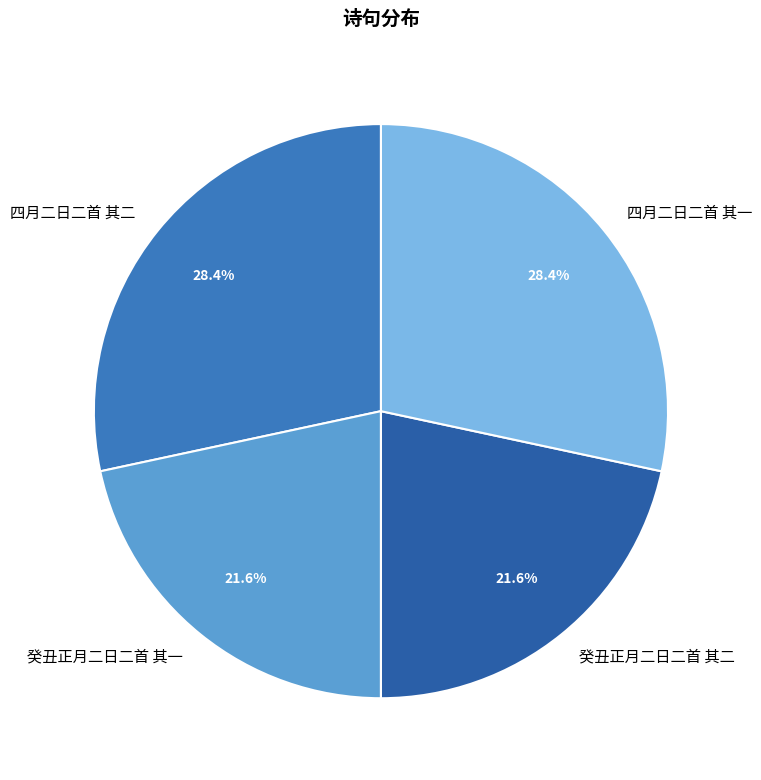

To the nearest percent, what is the difference between the 癸丑正月二日二首 其一 and 四月二日二首 其二 slice percentages?

7%